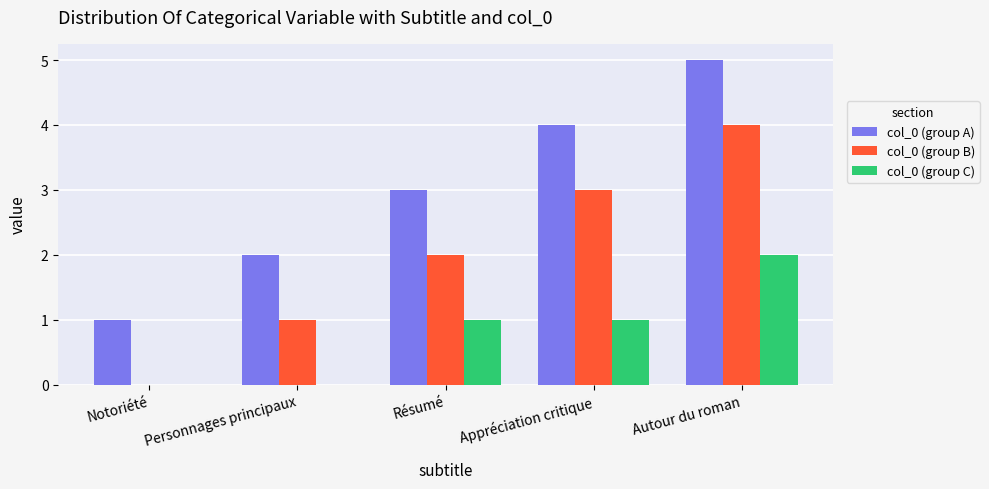

At which category does the chart reach its peak across all series?

Autour du roman